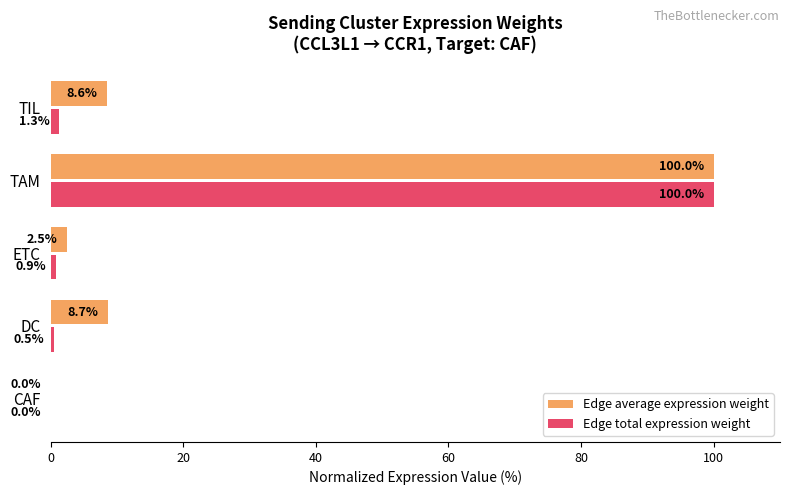

Which series has the largest total across all categories?

Edge average expression weight